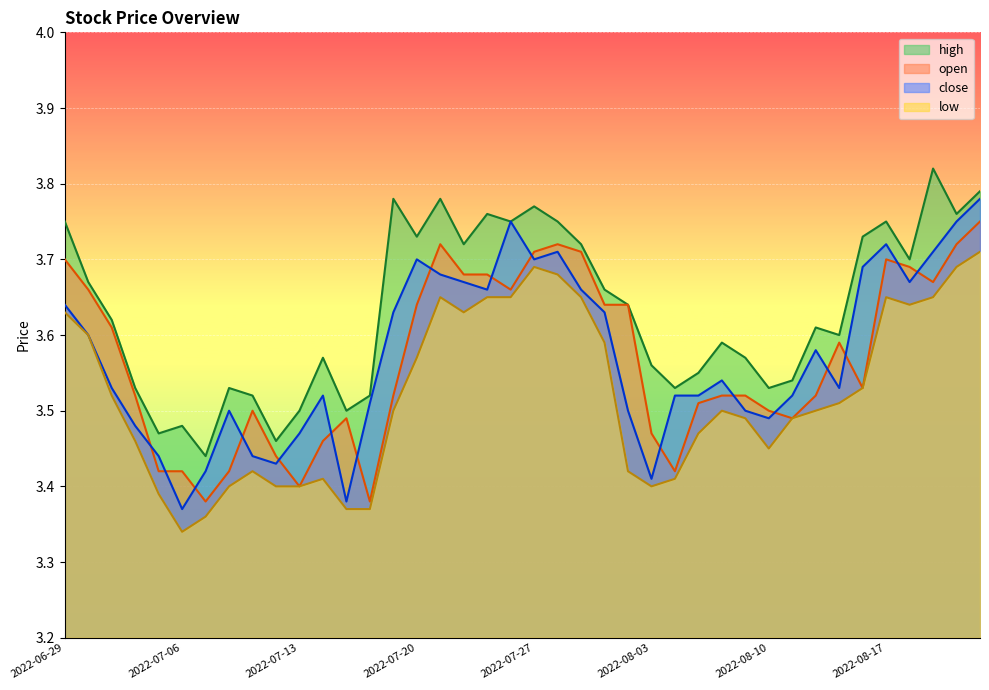

At which category does the chart reach its minimum across all series?

2022-07-06